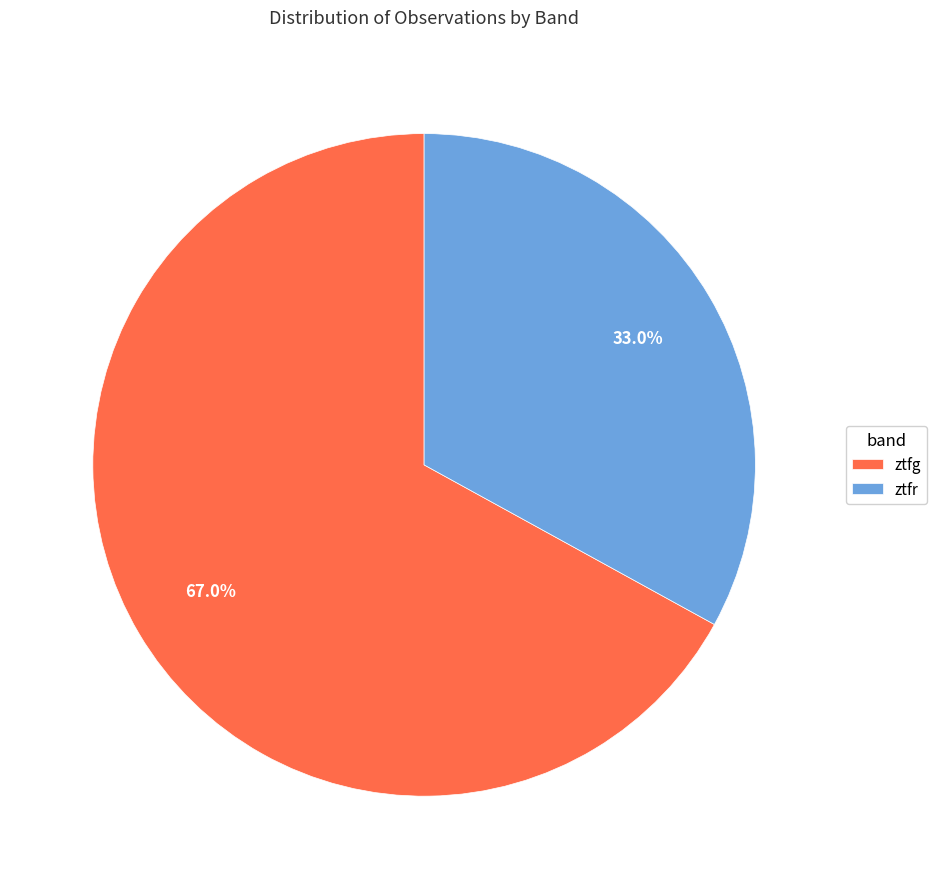

Which slice is the largest?

ztfg